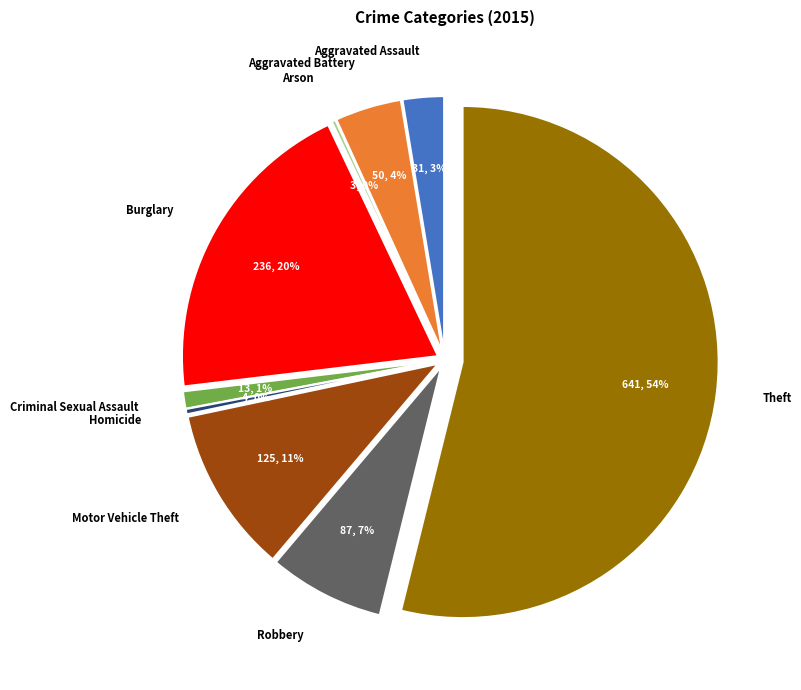

How much of the chart is everything except Aggravated Assault?

97.4%